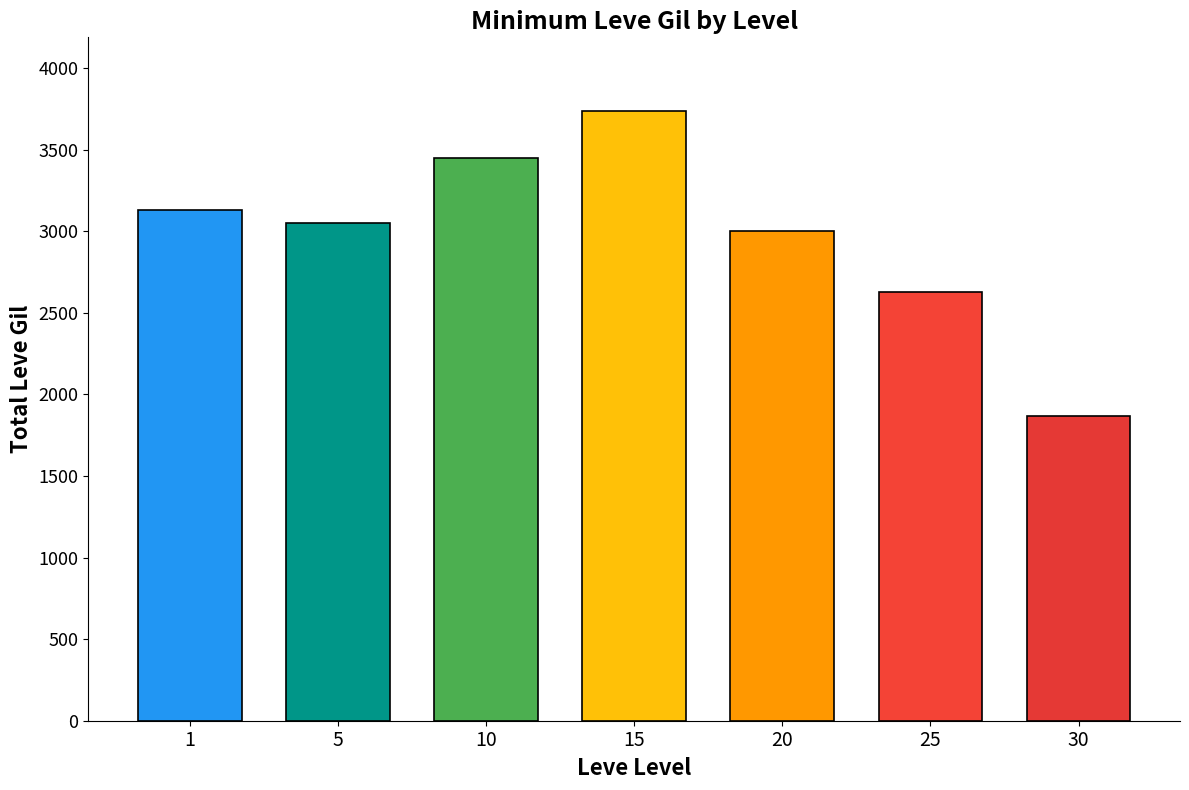

How many distinct data groups are displayed?

1